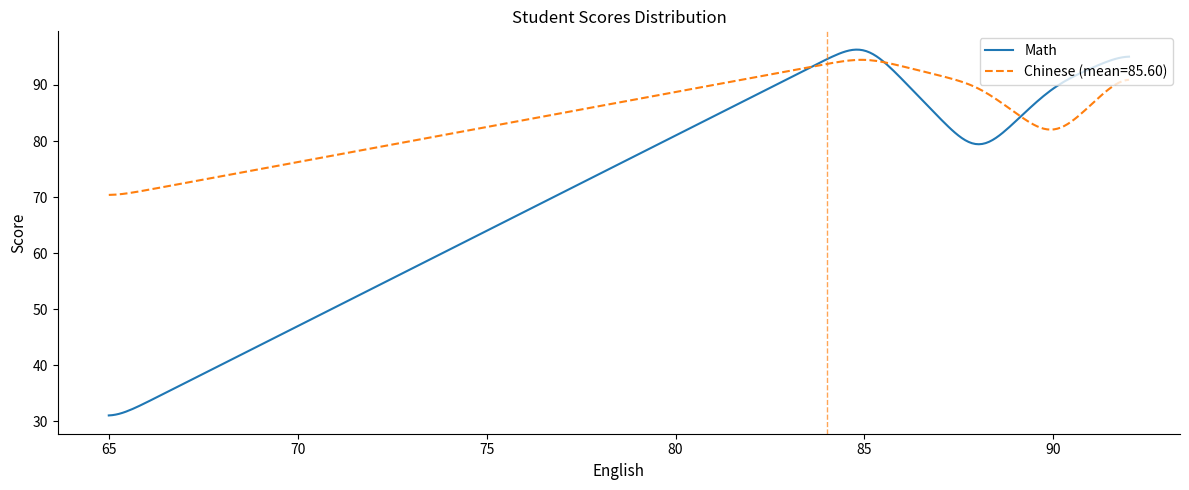

At how many categories does at least one series exceed 58?

300